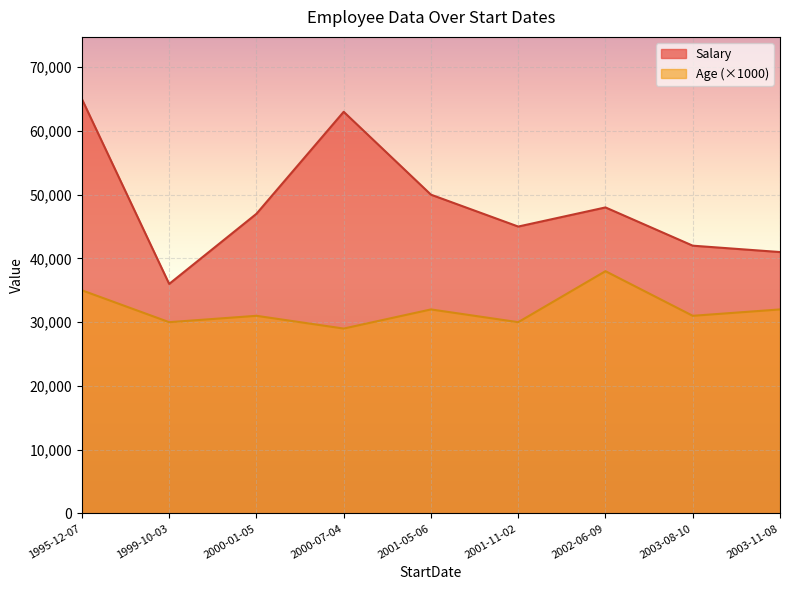

At which label does Salary reach its peak?

1995-12-07